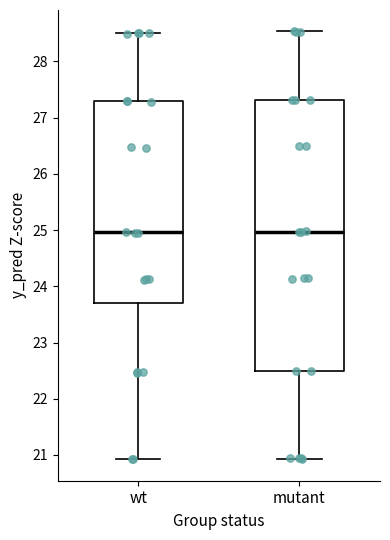

Comparing the boxes themselves (not the whiskers), which one is the tallest?

mutant